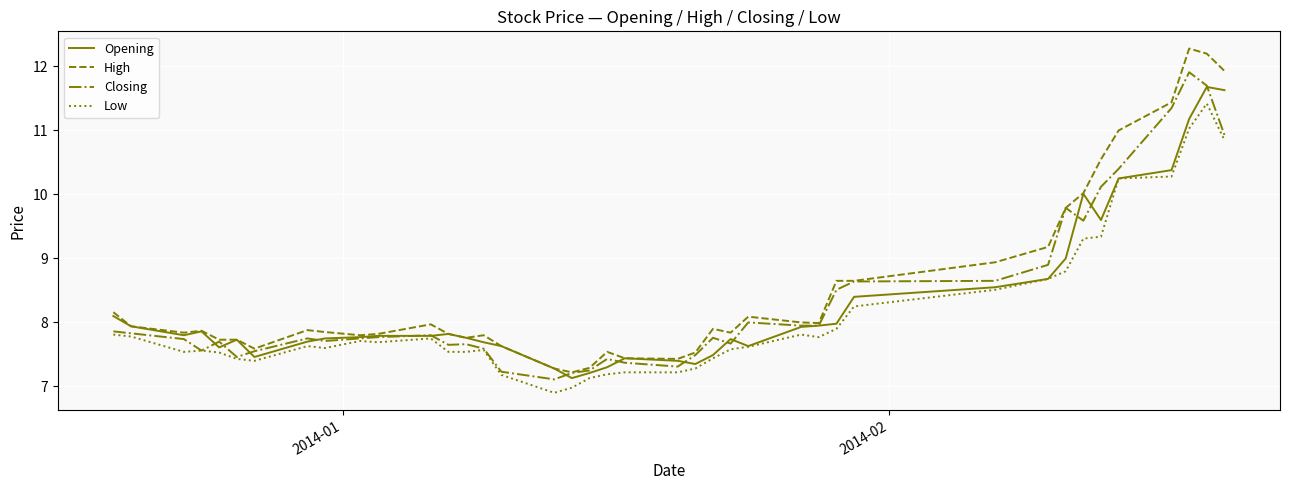

Which series has the largest range (max minus min)?

High